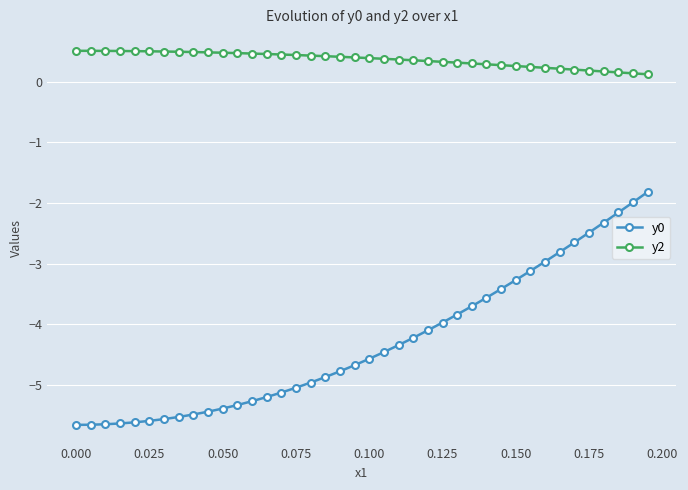

Count the number of categories in the chart.

40